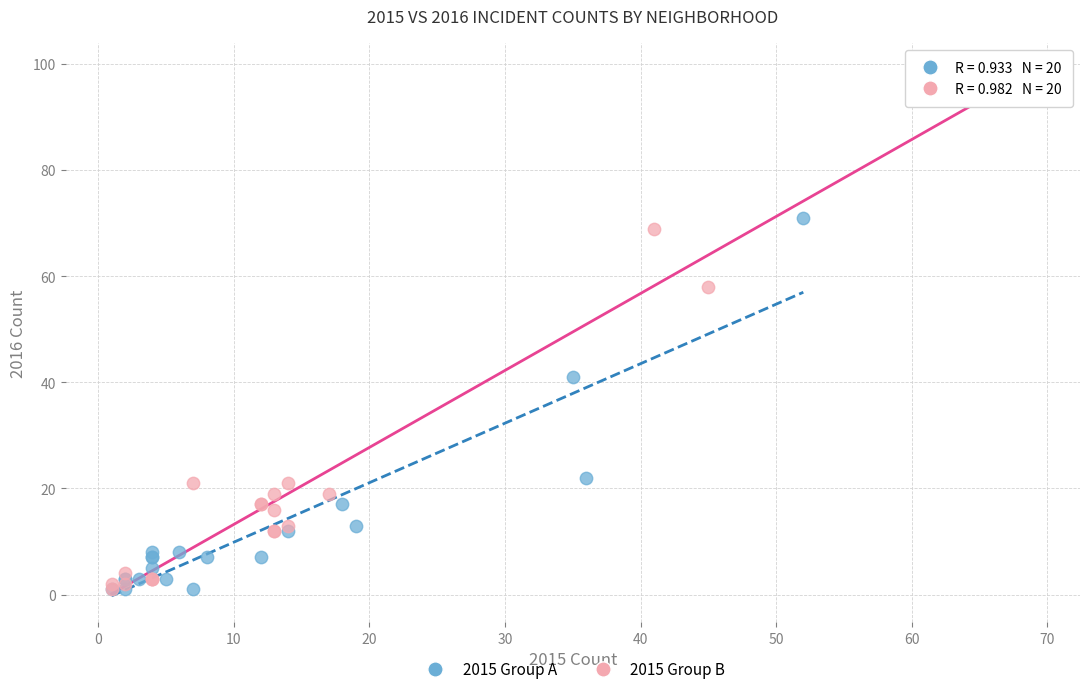

Which series reaches the maximum Y coordinate?

2015 Group B